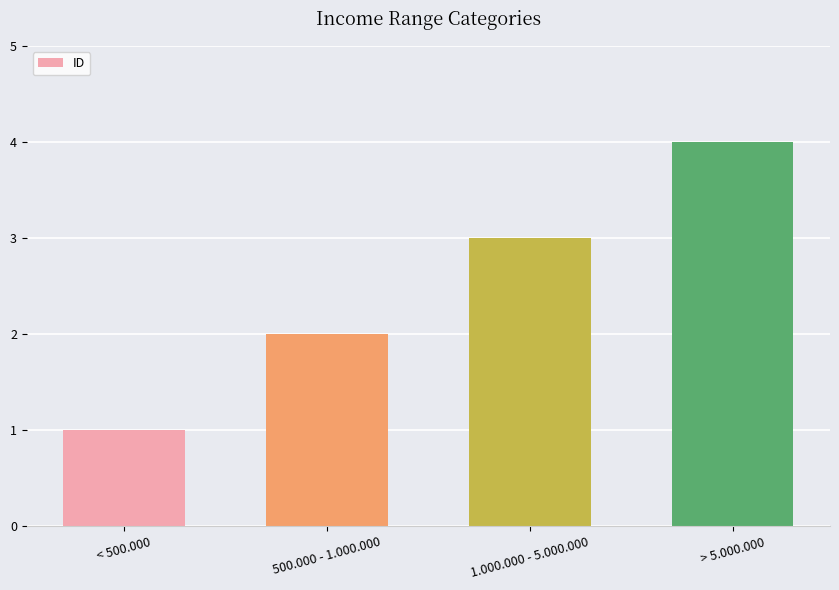

What is the sum of the values at 500.000 - 1.000.000 and < 500.000?

3